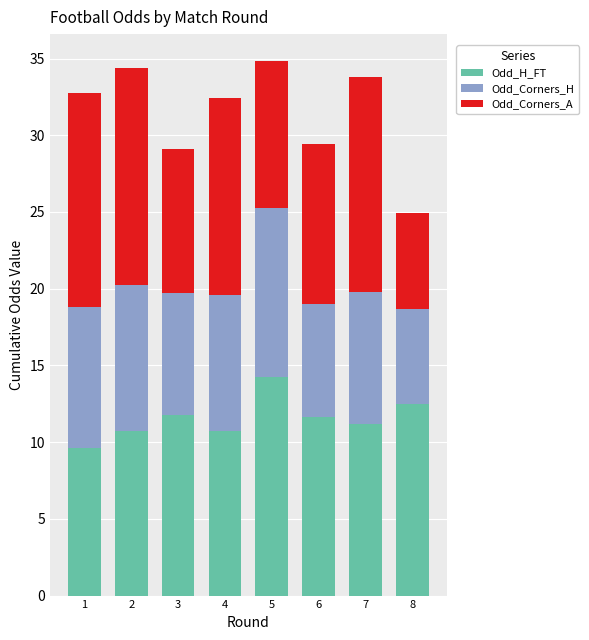

What is the total value across all series at 5?

34.9